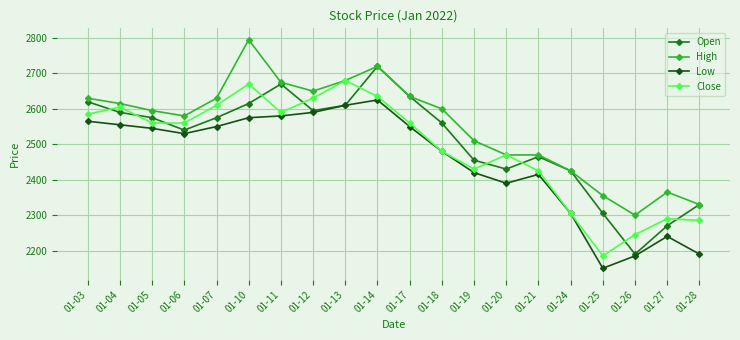

What is the minimum value shown in the chart?

2150